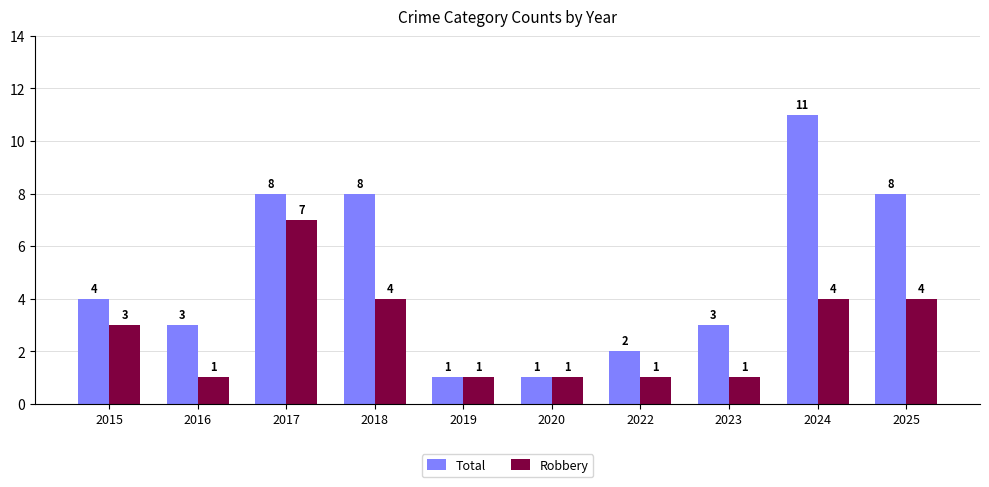

What is the value of the Robbery bar at the 2nd from the left?

1